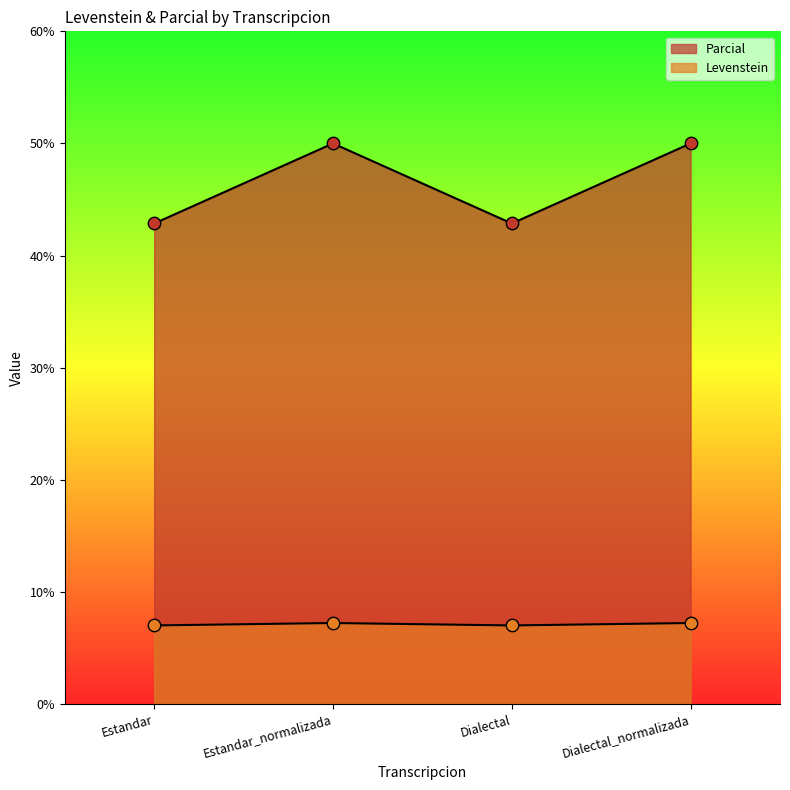

Which series reaches the minimum Y coordinate?

Parcial